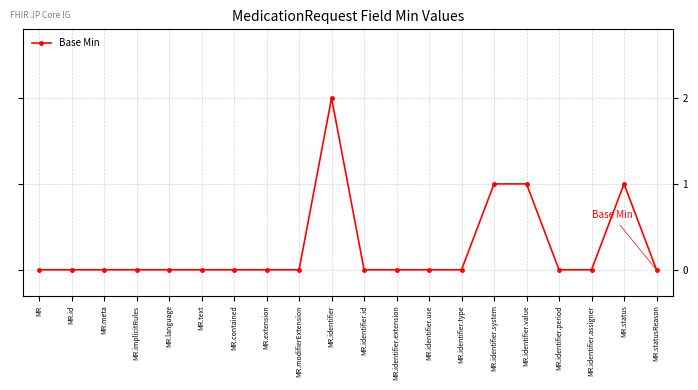

How many series are shown in this chart?

1